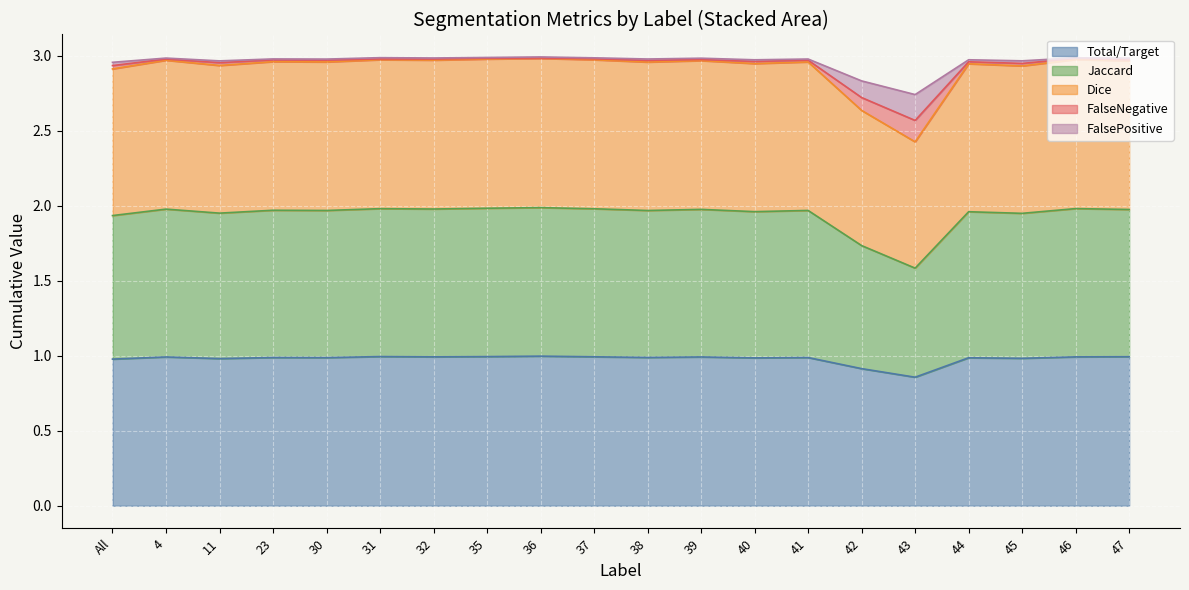

What is the label of the 17th point from the right?

23